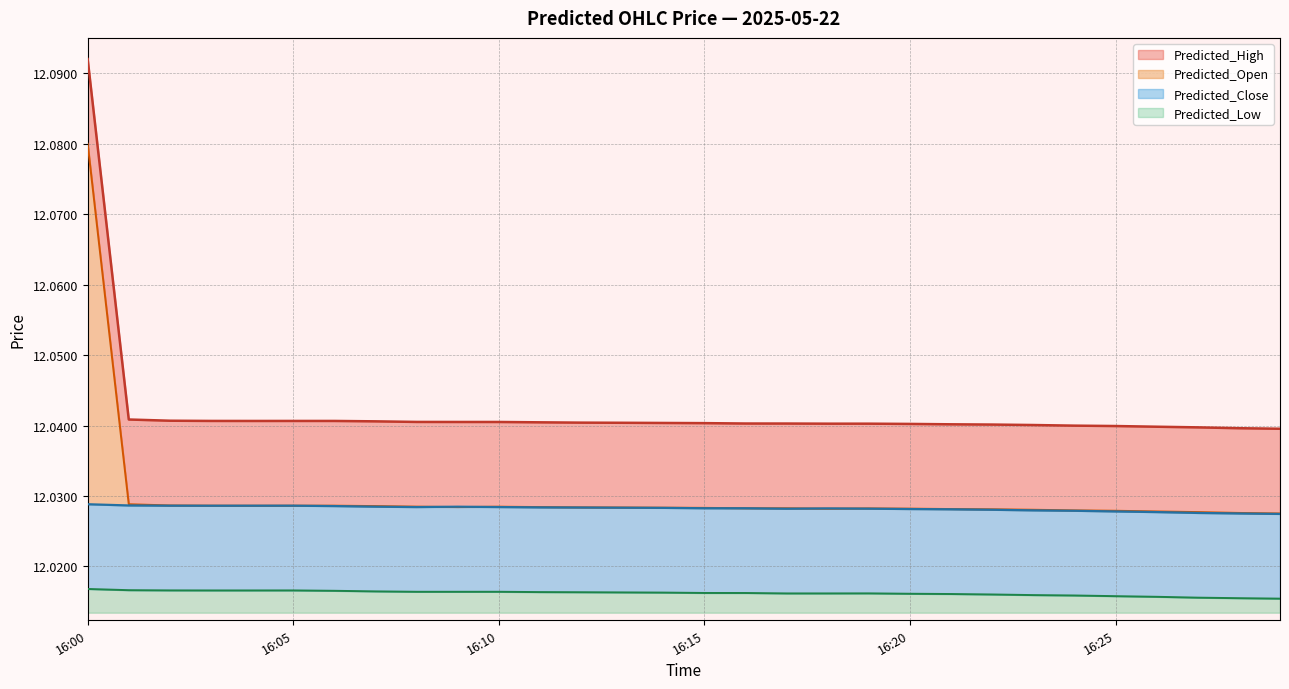

At how many categories does at least one series exceed 12?

30